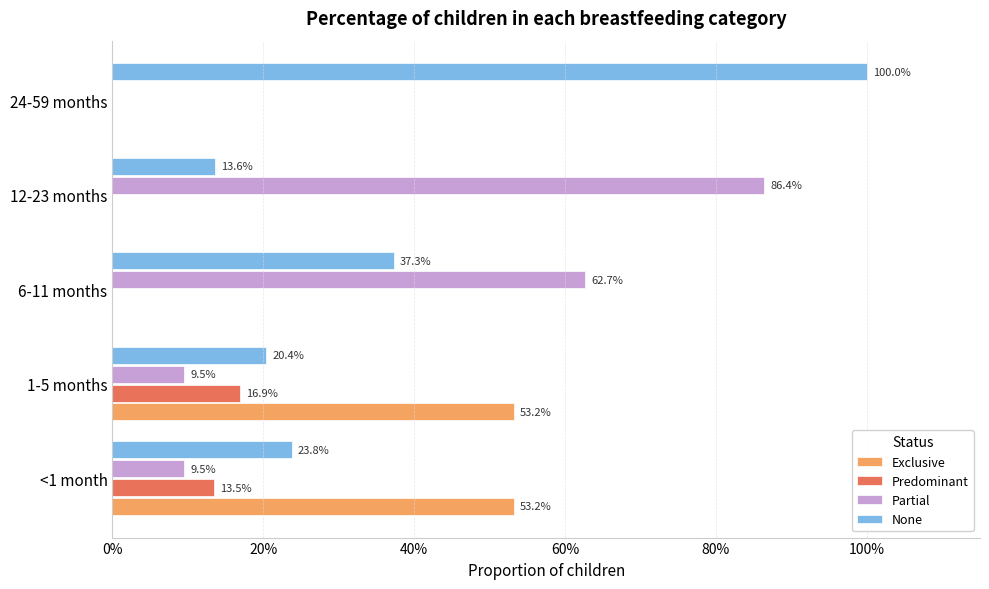

At how many categories does at least one series exceed 0?

5